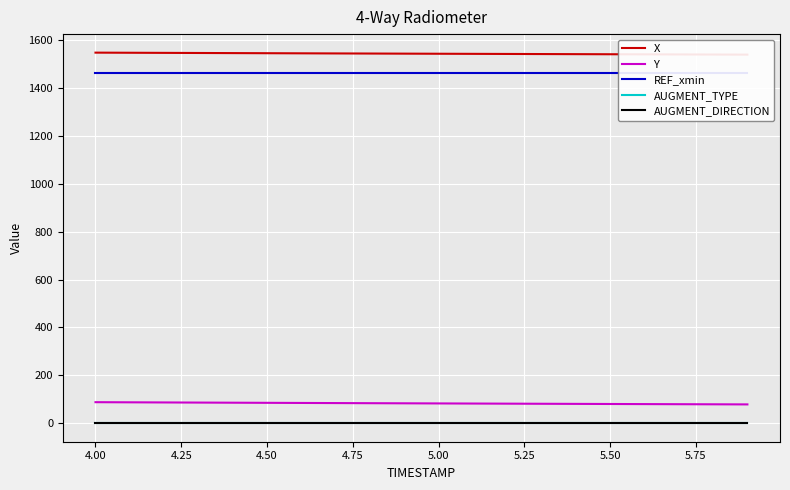

True or false: REF_xmin has more than 2 interior local peaks.

False